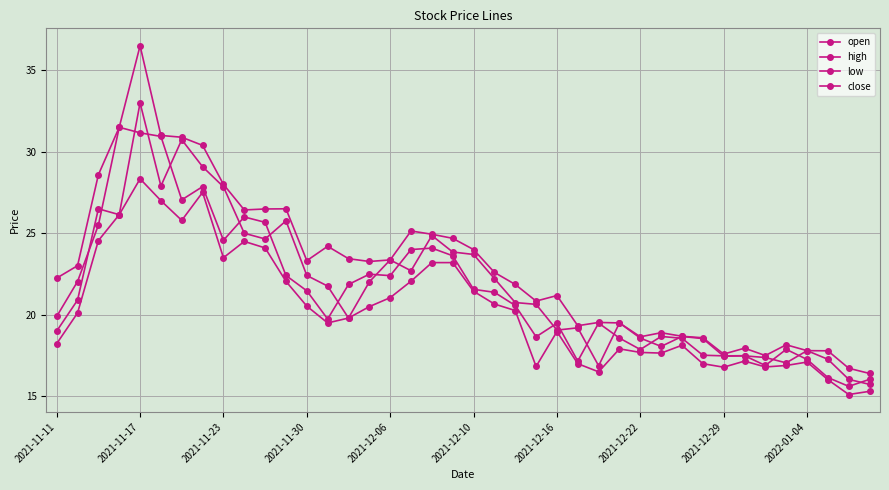

Reading left to right, extract all data points from this chart.

open: 19.0	20.9	26.5	26.1	33.0	27.9	30.7	29.1	27.9	25.0	24.7	25.8	22.4	21.8	19.8	22.0	23.4	22.7	24.9	23.9	23.7	22.2	20.8	20.6	19.1	19.2	16.9	19.5	18.6	18.1	18.7	18.5	17.5	17.5	17.4	17.1	17.8	17.3	16.0	15.7
high: 22.2	23.0	28.6	31.5	36.5	31.0	30.9	30.4	28.0	26.4	26.5	26.5	23.3	24.2	23.4	23.3	23.4	25.1	24.9	24.7	24.0	22.6	21.9	20.8	21.2	19.3	19.5	19.5	18.6	18.9	18.7	18.6	17.6	17.9	17.5	18.2	17.8	17.8	16.7	16.4
low: 18.2	20.1	24.6	26.1	28.3	27.0	25.8	27.5	23.5	24.5	24.1	22.1	20.5	19.5	19.8	20.5	21.1	22.1	23.2	23.2	21.4	20.7	20.3	16.8	19.0	17.0	16.5	17.9	17.7	17.6	18.1	17.0	16.8	17.2	16.8	16.9	17.1	16.0	15.1	15.3
close: 19.9	22.0	25.5	31.5	31.2	30.9	27.1	27.9	24.6	26.0	25.7	22.4	21.5	19.7	21.9	22.5	22.4	24.0	24.1	23.6	21.6	21.4	20.6	18.6	19.5	17.2	19.5	18.6	17.9	18.7	18.6	17.5	17.5	17.5	16.9	17.9	17.3	16.1	15.6	16.0